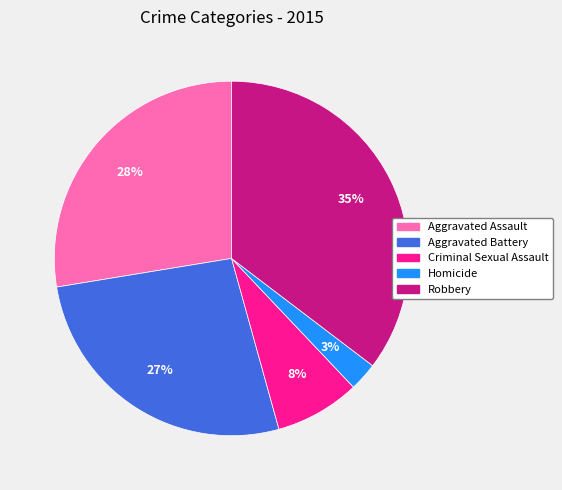

Do Homicide and Robbery together represent more than half of the pie?

No